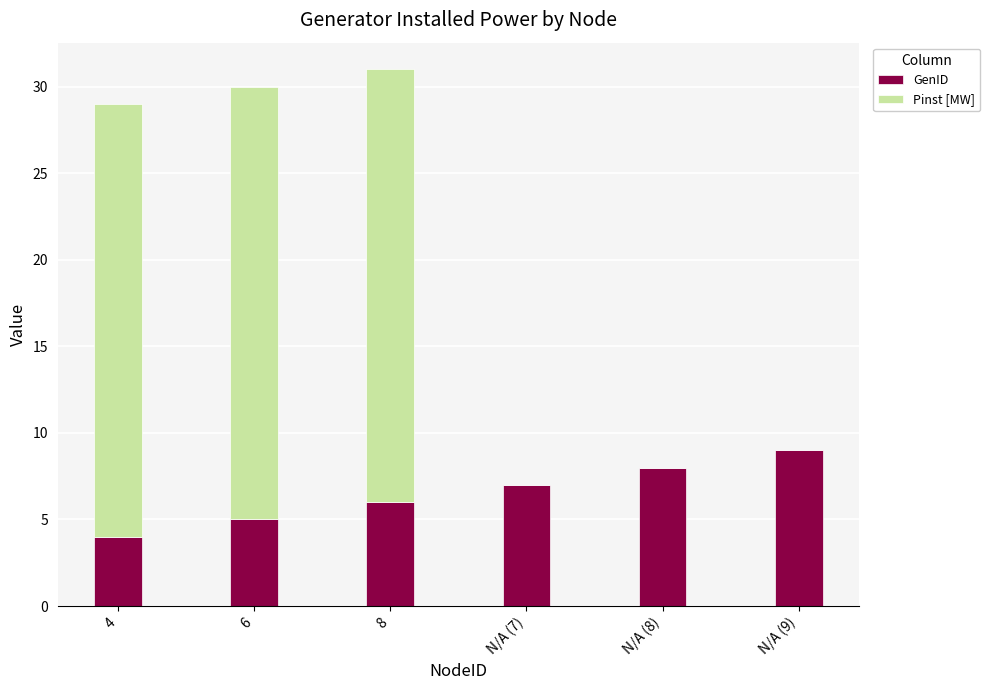

What is the approximate value of GenID at 4?

4